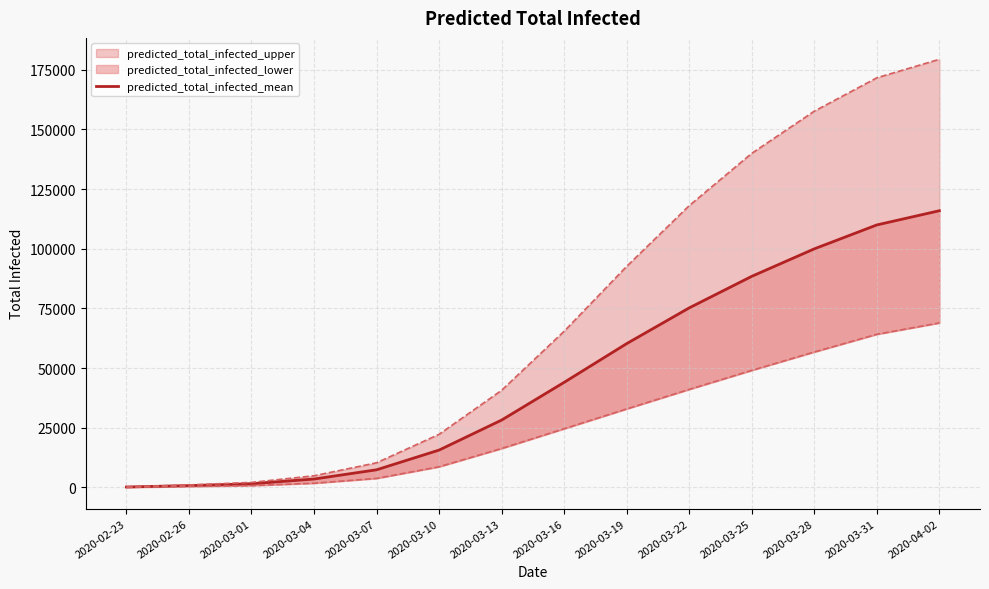

Which category has the lowest value across all series?

2020-02-23